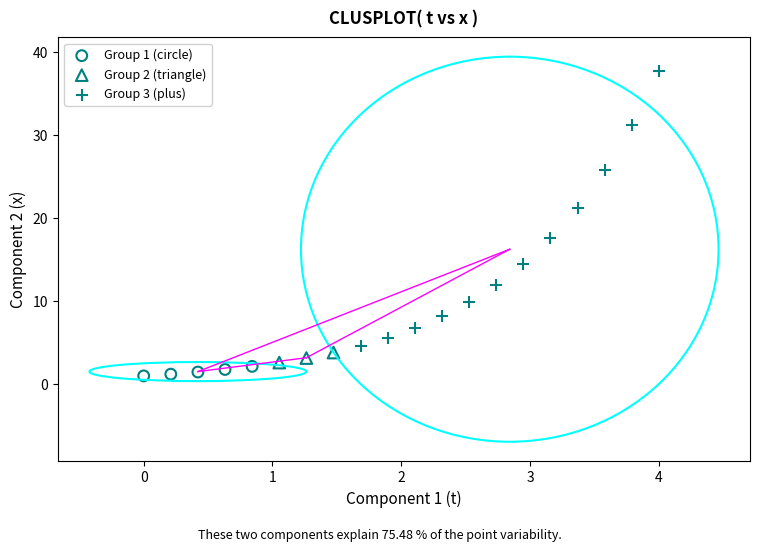

Which series contains the highest Y value?

Group 3 (plus)